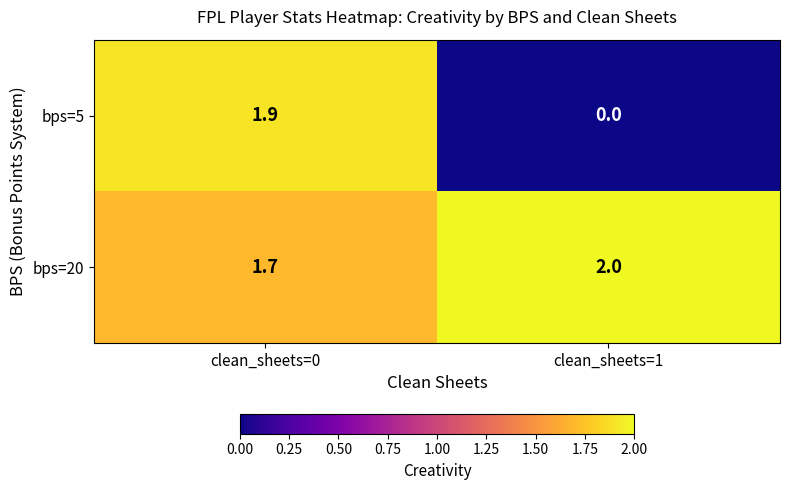

The value of bps=20 at clean_sheets=1 is 0.6. True or false?

False